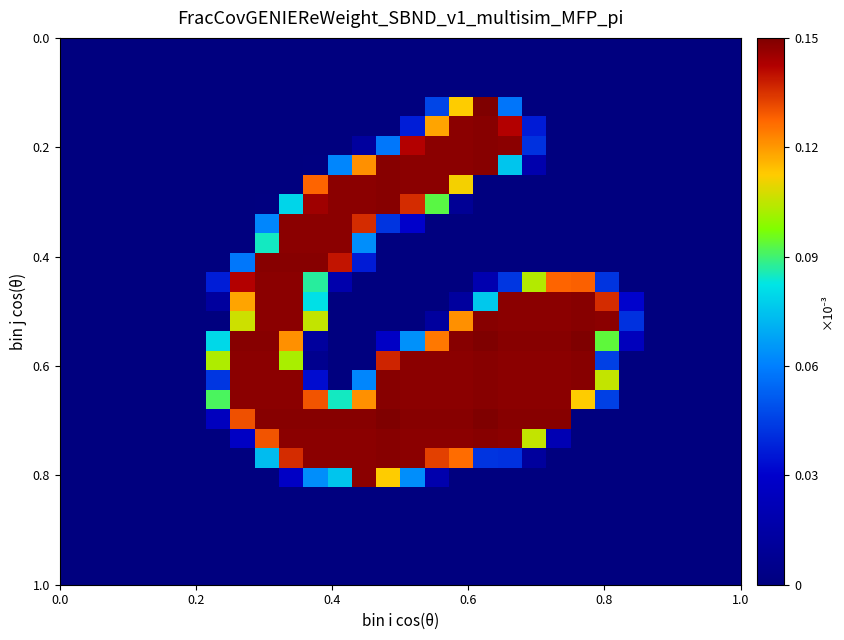

How many series are shown in this chart?

28